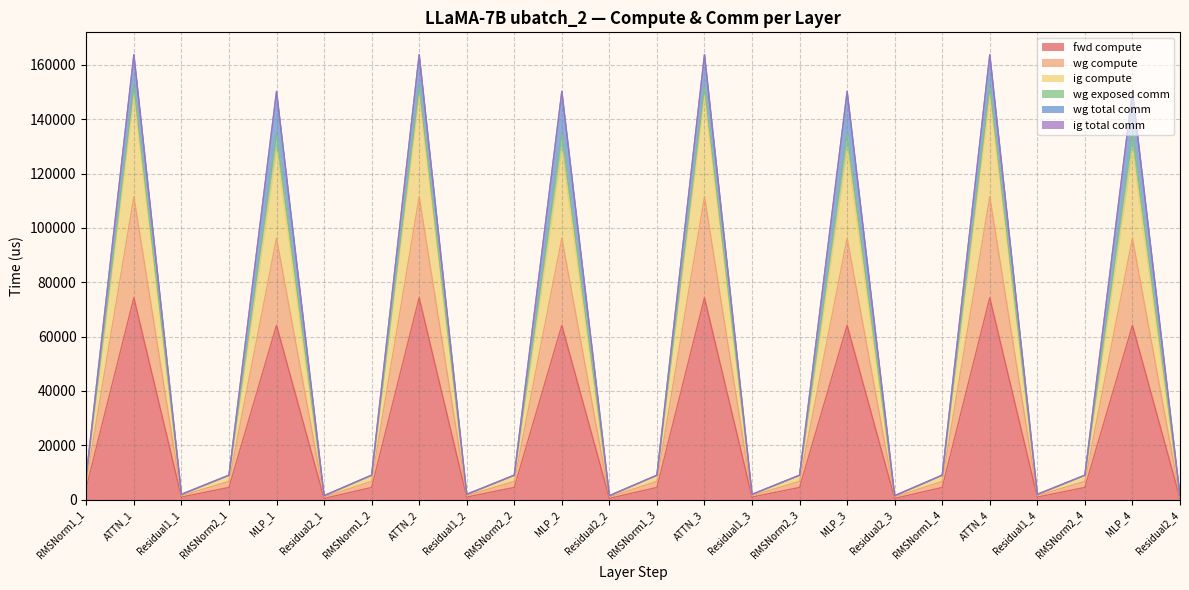

How many interior local valleys does the wg compute series have?

7